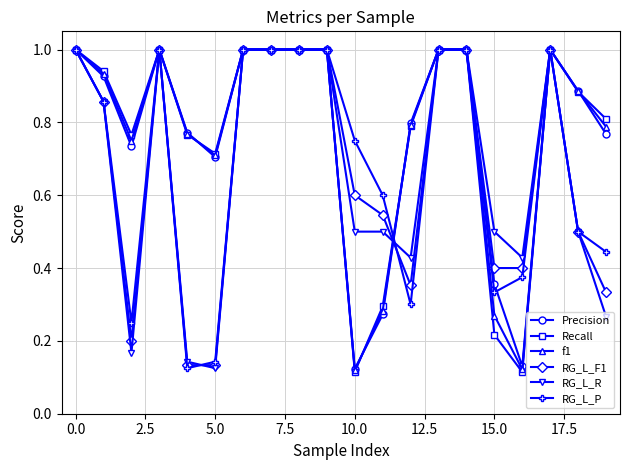

How many lines are shown in the chart?

6